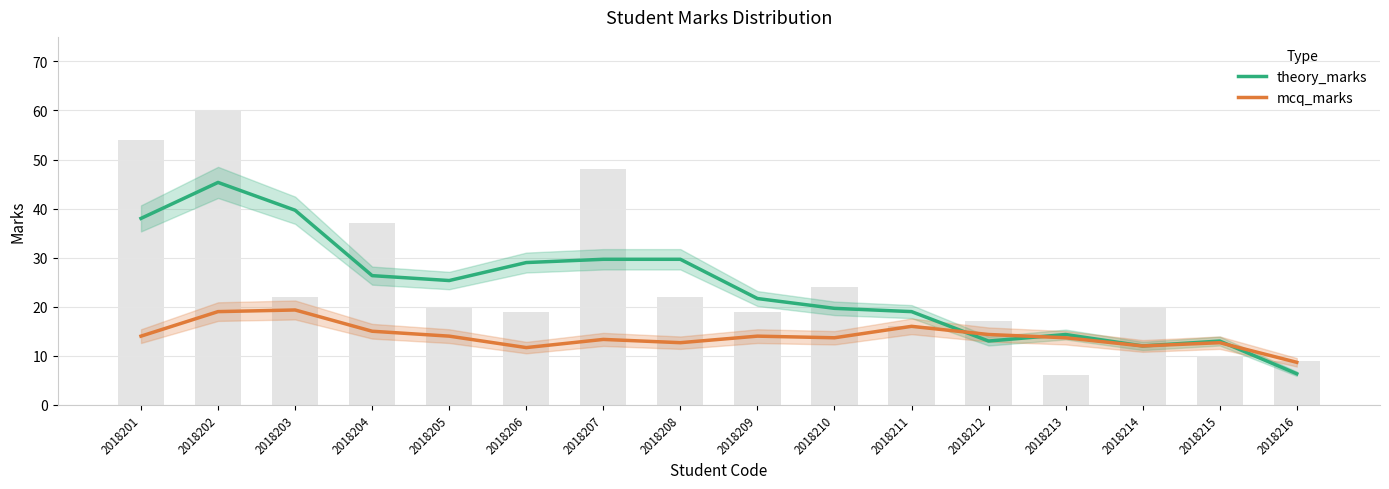

Rank the series by their average value, from highest to lowest.

theory_marks, mcq_marks